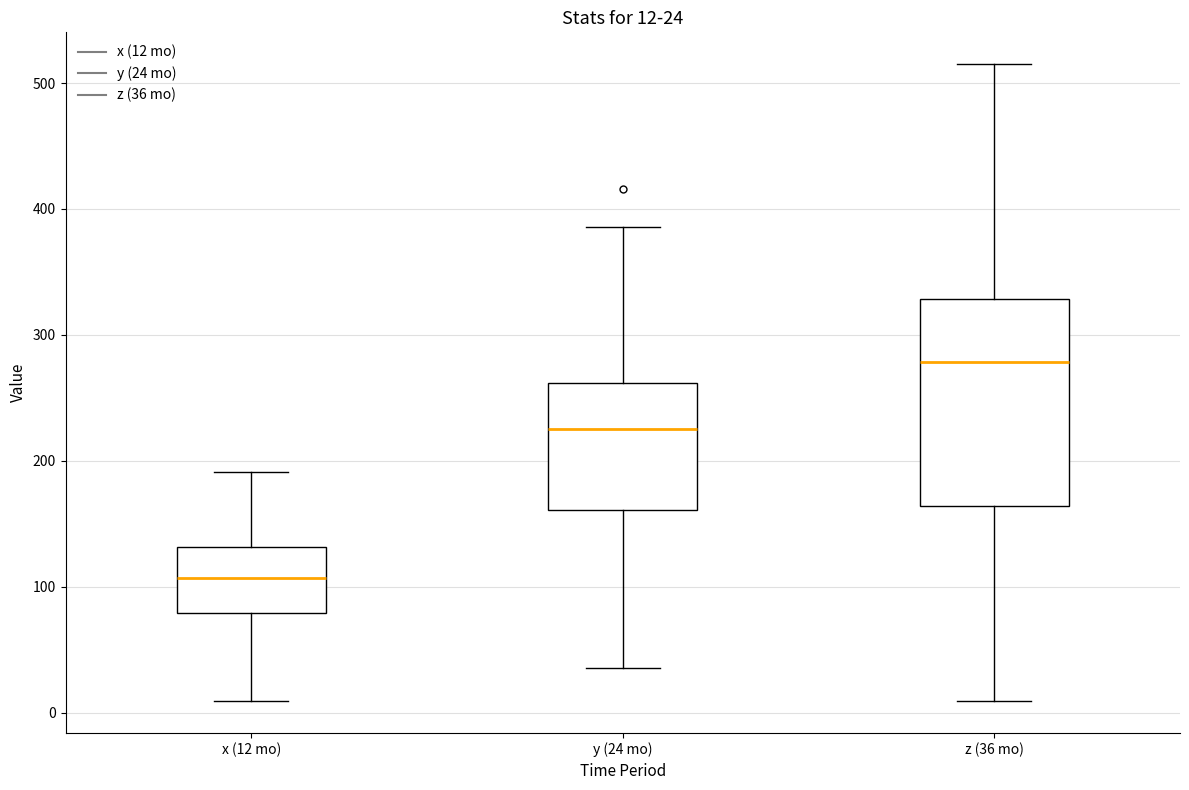

Which box's median line is the lowest?

x (12 mo)